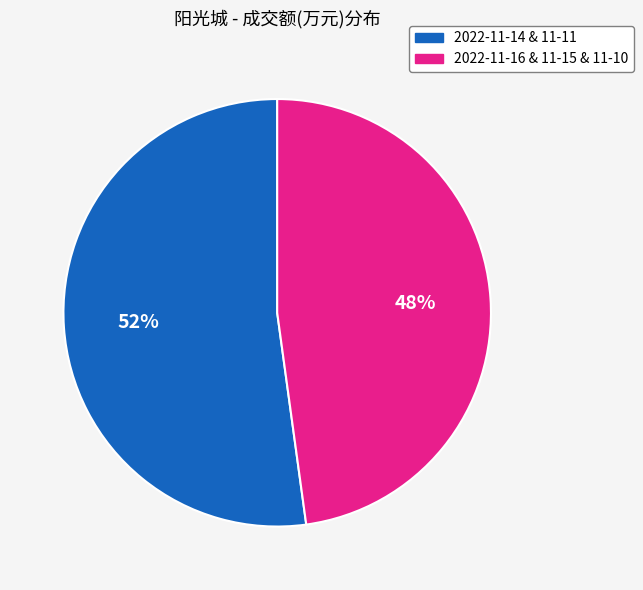

To the nearest percent, what is the difference between the largest and smallest slice percentages?

4%